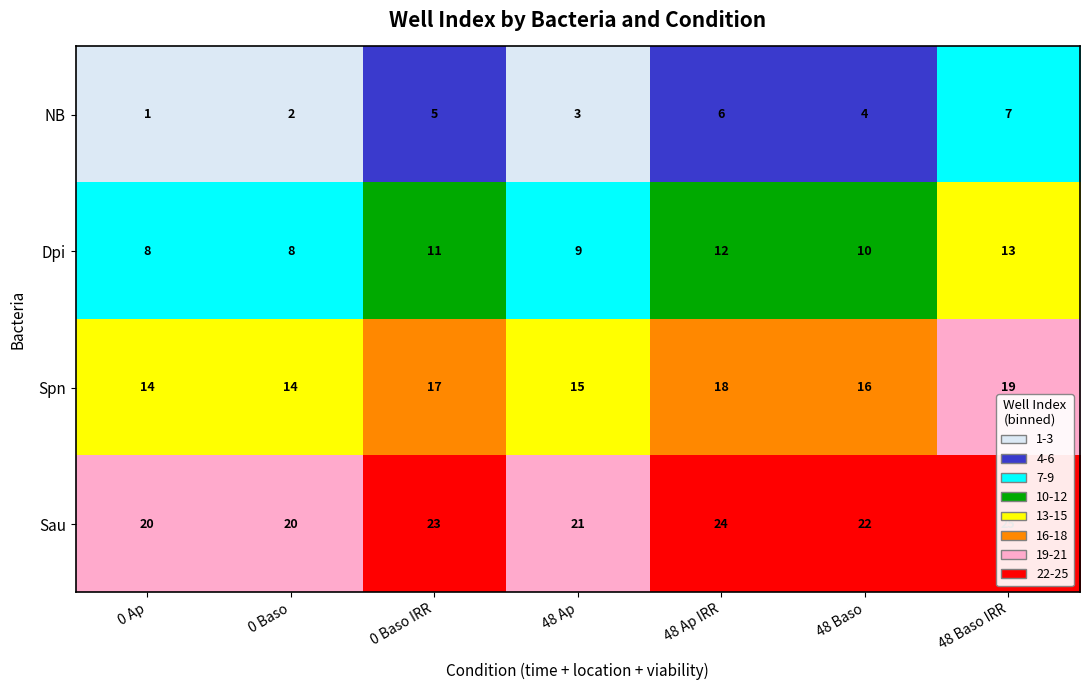

How many distinct data groups are displayed?

4